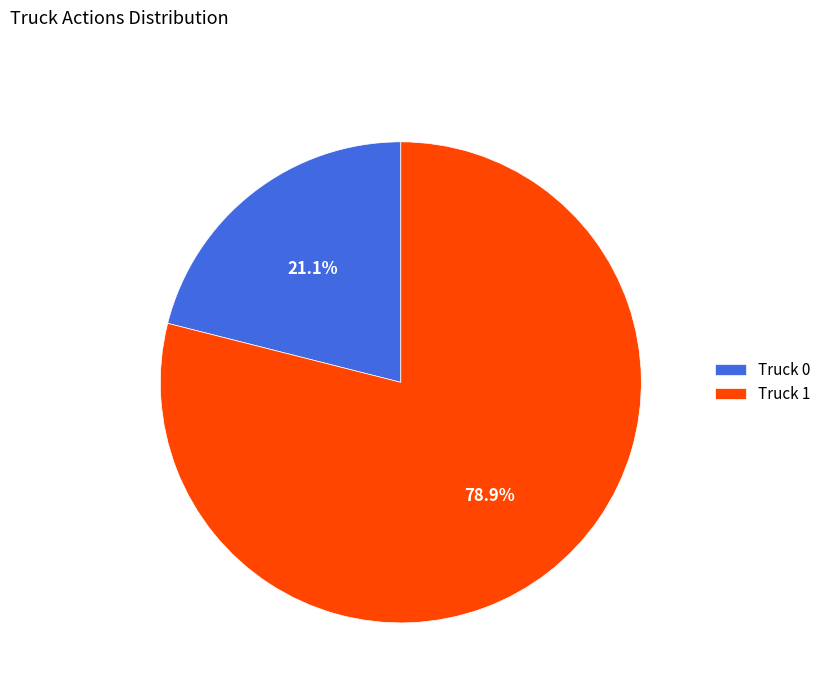

What percentage is the Truck 1 slice, to the nearest percent?

79%